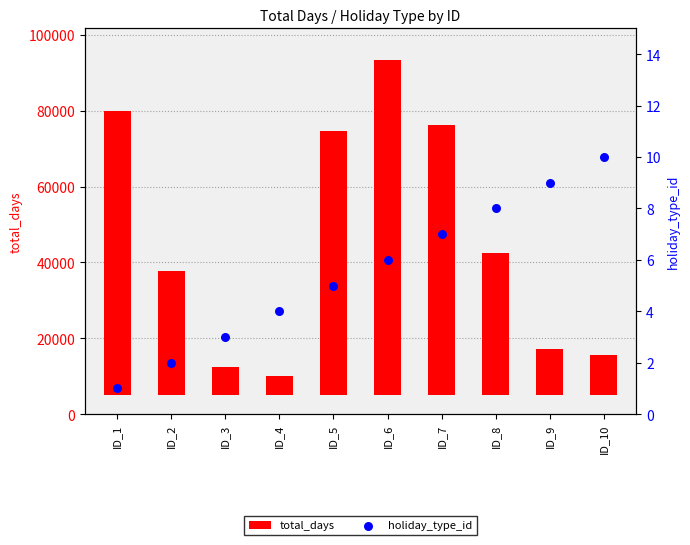

Which series reaches the minimum Y coordinate?

holiday_type_id